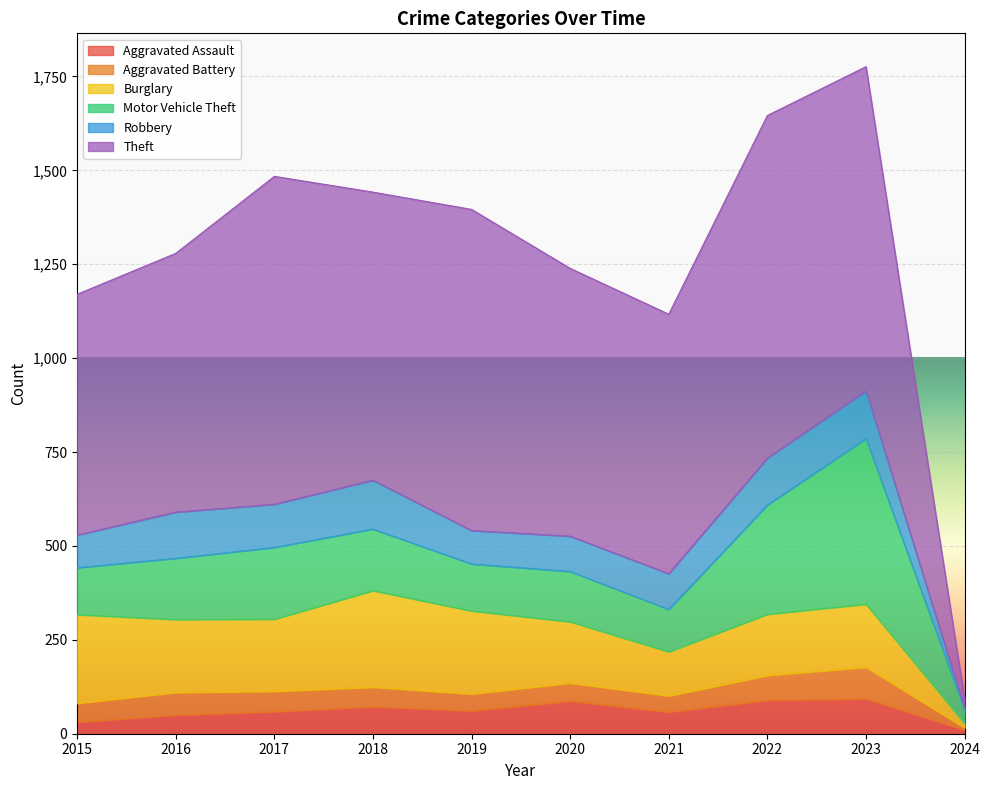

Where is Motor Vehicle Theft nearest to the value 238?

2017